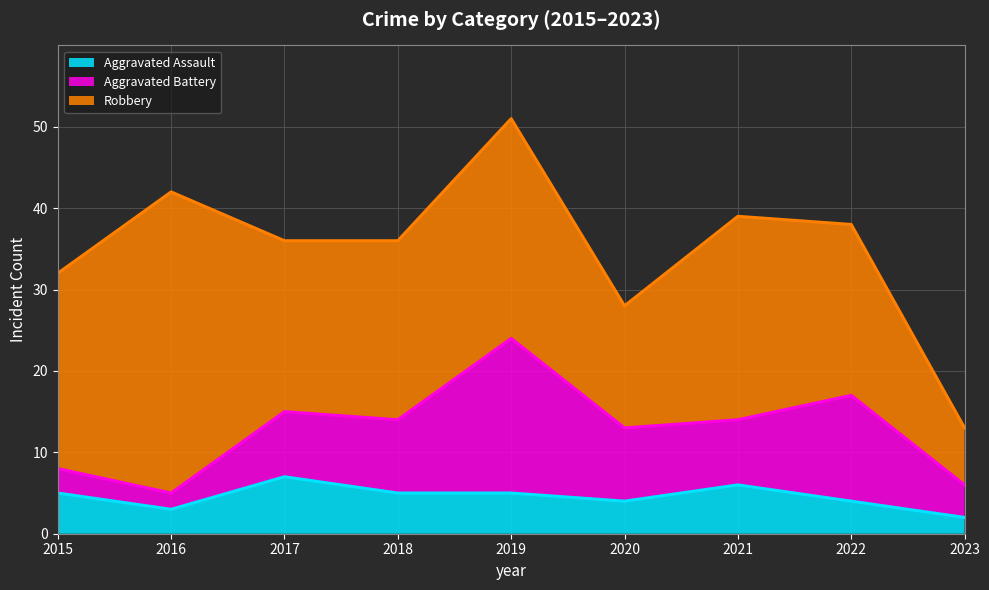

Where does the Aggravated Assault series first go above 5?

2017